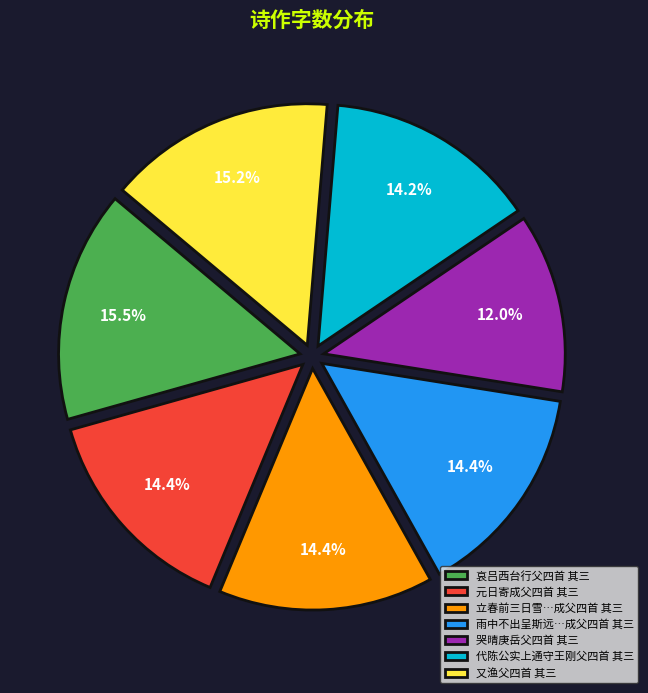

Which slice is the smallest?

哭晴庚岳父四首 其三